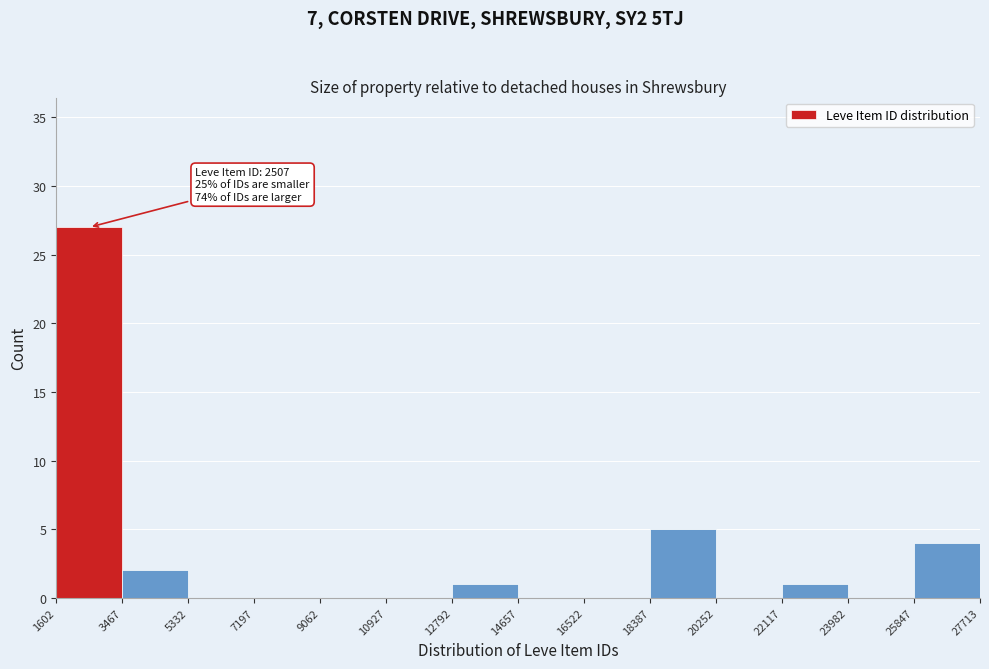

Over which range of the x-axis is the bar tallest?

1602 to 3467